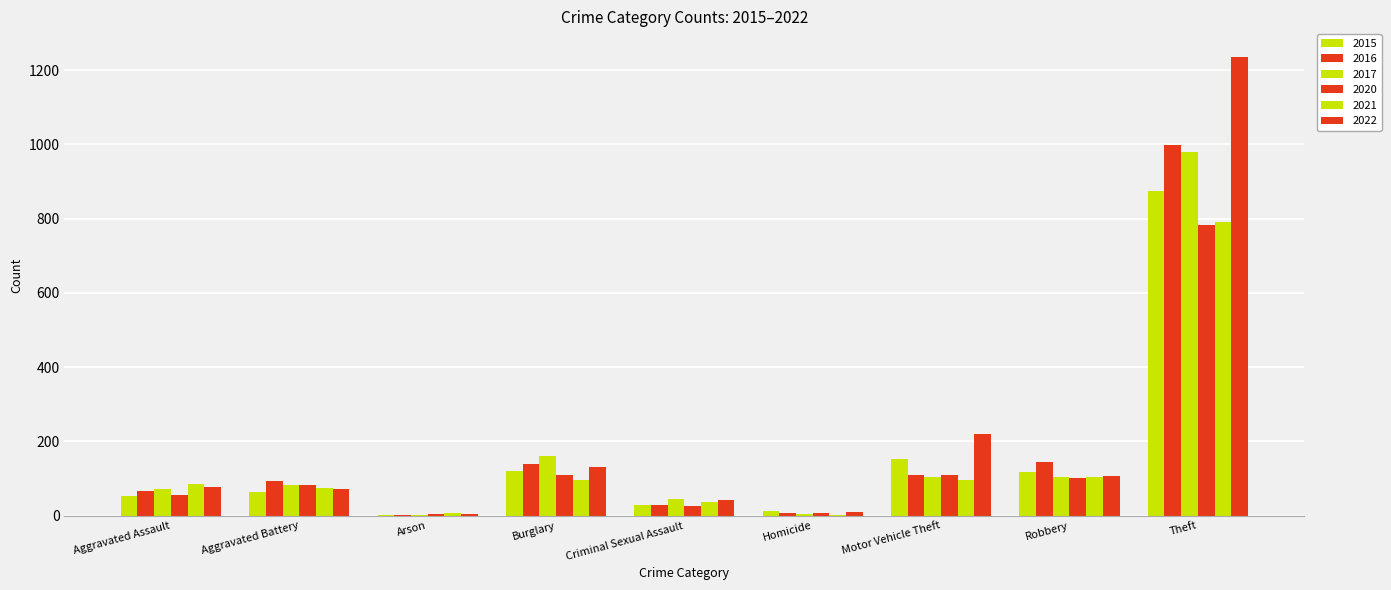

Between Aggravated Battery and Motor Vehicle Theft, which series saw the biggest shift?

2022